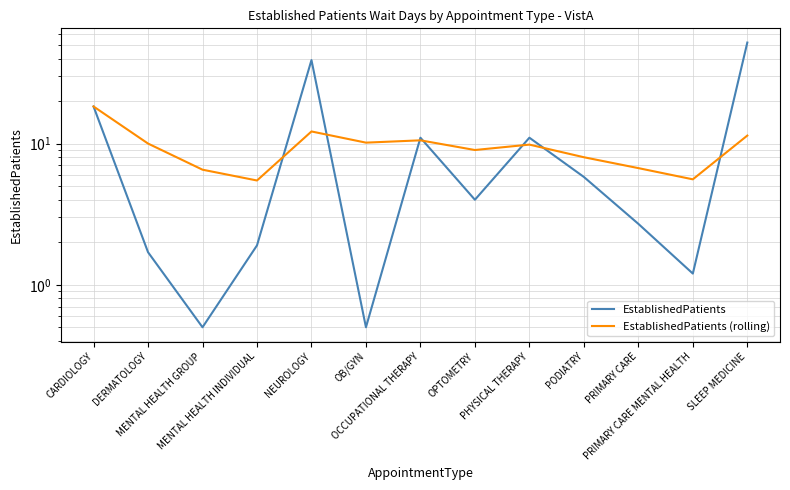

How many lines are shown in the chart?

2